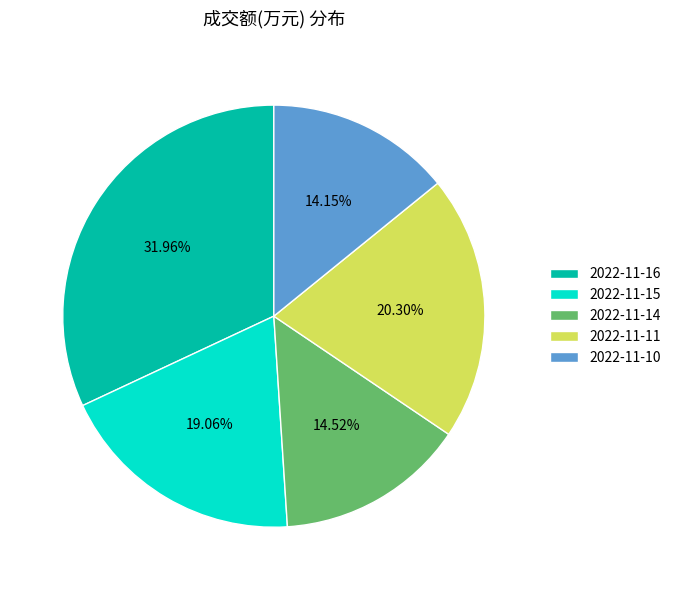

Is there a majority slice in this chart?

No